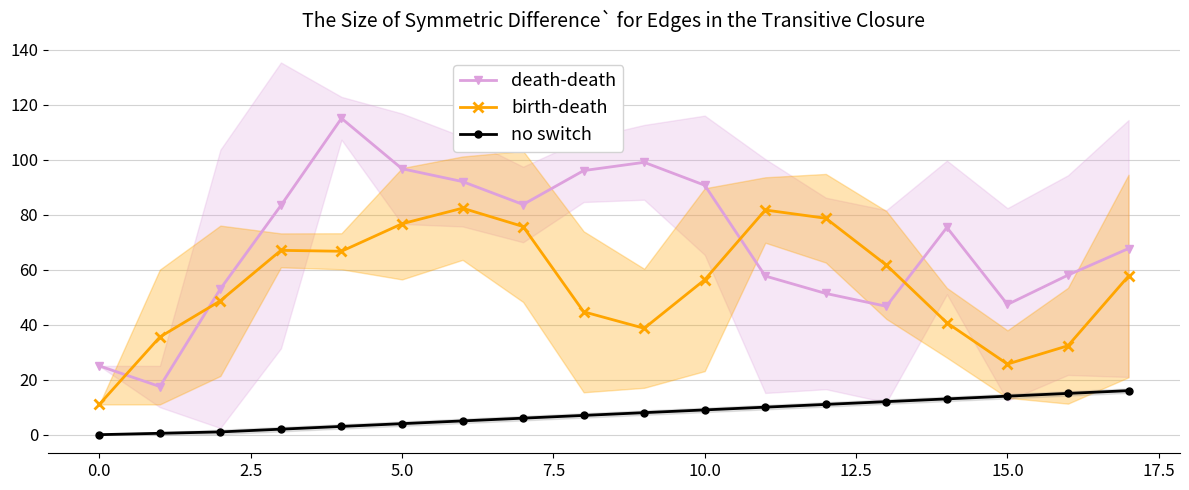

Reading left to right, what are all the values shown in this chart?

death-death: 25.0	17.5	53.0	83.3	115.0	96.7	92.0	83.7	96.0	99.0	90.7	57.7	51.3	46.7	75.3	47.3	58.0	67.7
birth-death: 11.0	35.5	48.7	67.0	66.7	76.7	82.3	75.7	44.7	38.7	56.3	81.7	78.7	61.7	40.7	25.7	32.3	57.7
no switch: 0.0	0.5	1.0	2.0	3.0	4.0	5.0	6.0	7.0	8.0	9.0	10.0	11.0	12.0	13.0	14.0	15.0	16.0